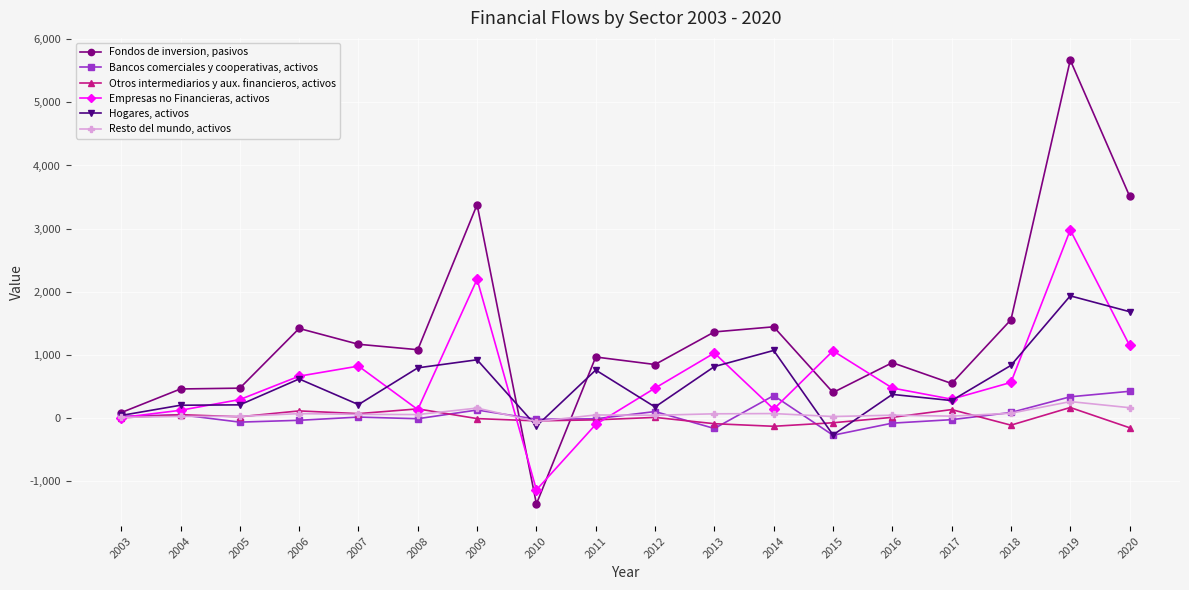

What is the total value across all series at 2019?

11328